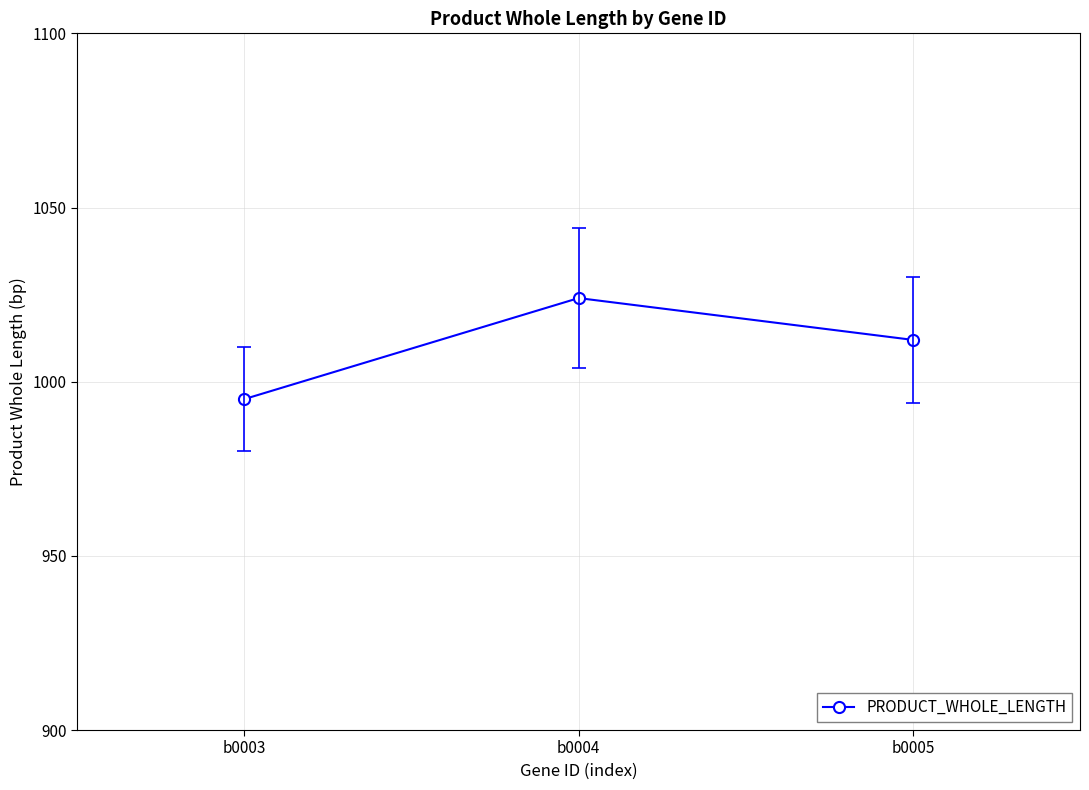

What is the value of the 2nd point from the left?

1024